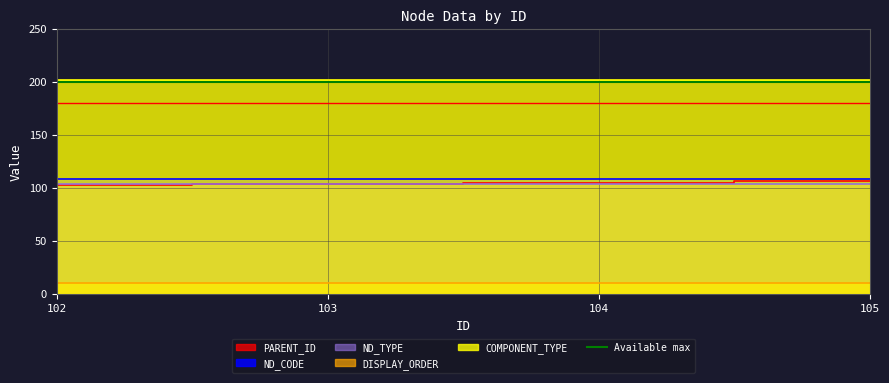

True or false: COMPONENT_TYPE has a value of 202 at 103.

True